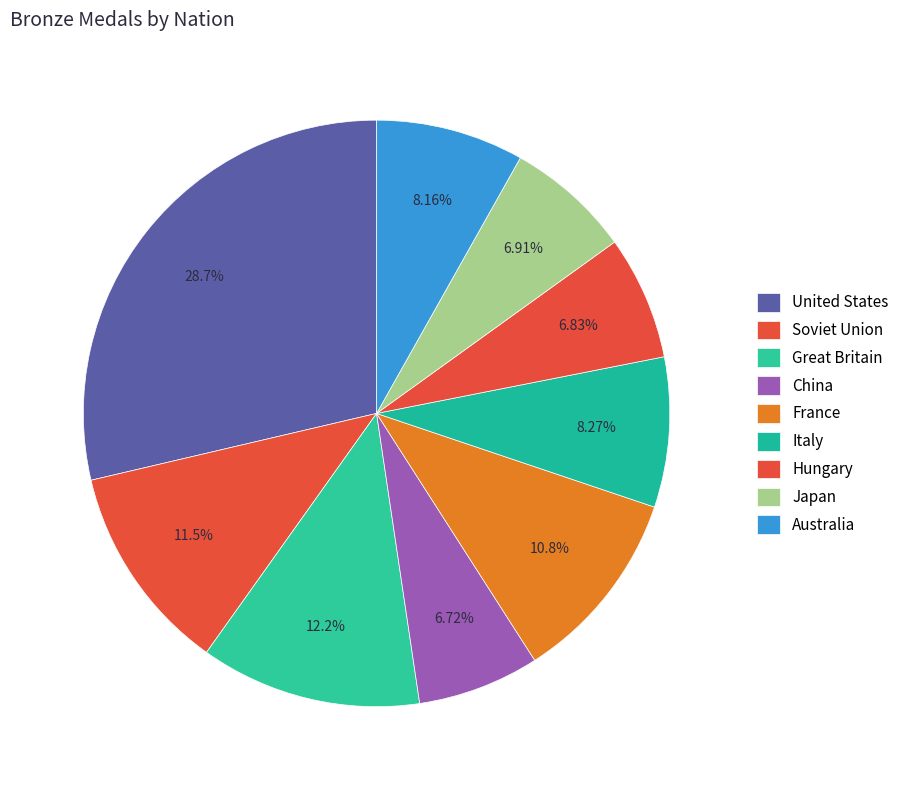

Rank the categories by value from lowest to highest.

China, Hungary, Japan, Australia, Italy, France, Soviet Union, Great Britain, United States